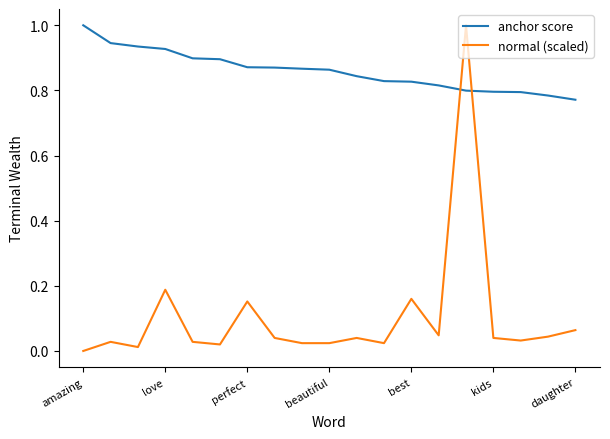

What are all the series names shown in the legend?

anchor score, normal (scaled)